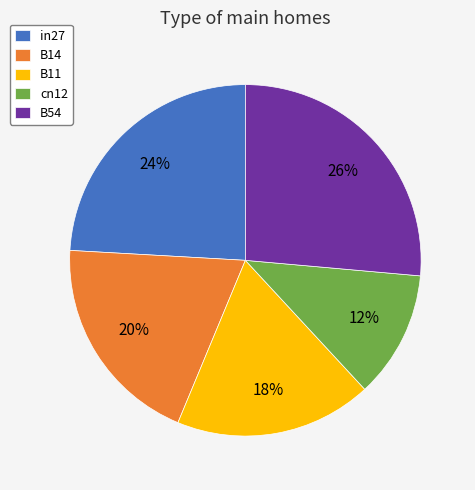

To the nearest percent, what is the average slice percentage?

20%